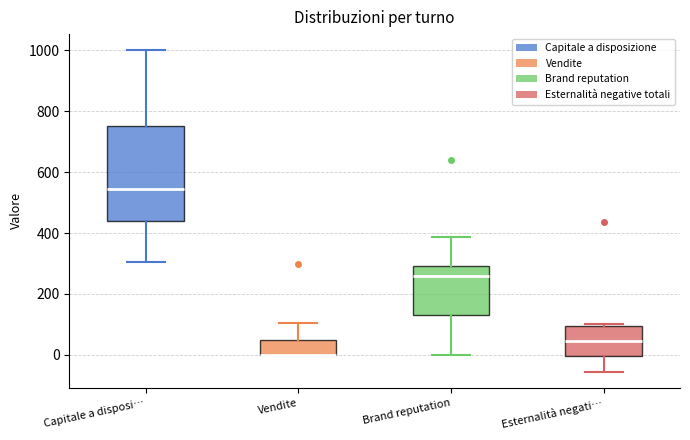

Reading left to right, read every box against the y-axis: the position of its median line, the range the box covers, and the ends of its whiskers. The values are not printed on the chart, so give them approximately, as read against the axis.

Capitale a disposi…: median 540, box 440 to 760, whiskers 300 to 1000
Vendite: median 0 (drawn on the box's lower edge), box 0 to 60, whiskers 0 to 100
Brand reputation: median 260, box 140 to 300, whiskers 0 to 380
Esternalità negati…: median 40, box 0 to 100, whiskers -60 to 100